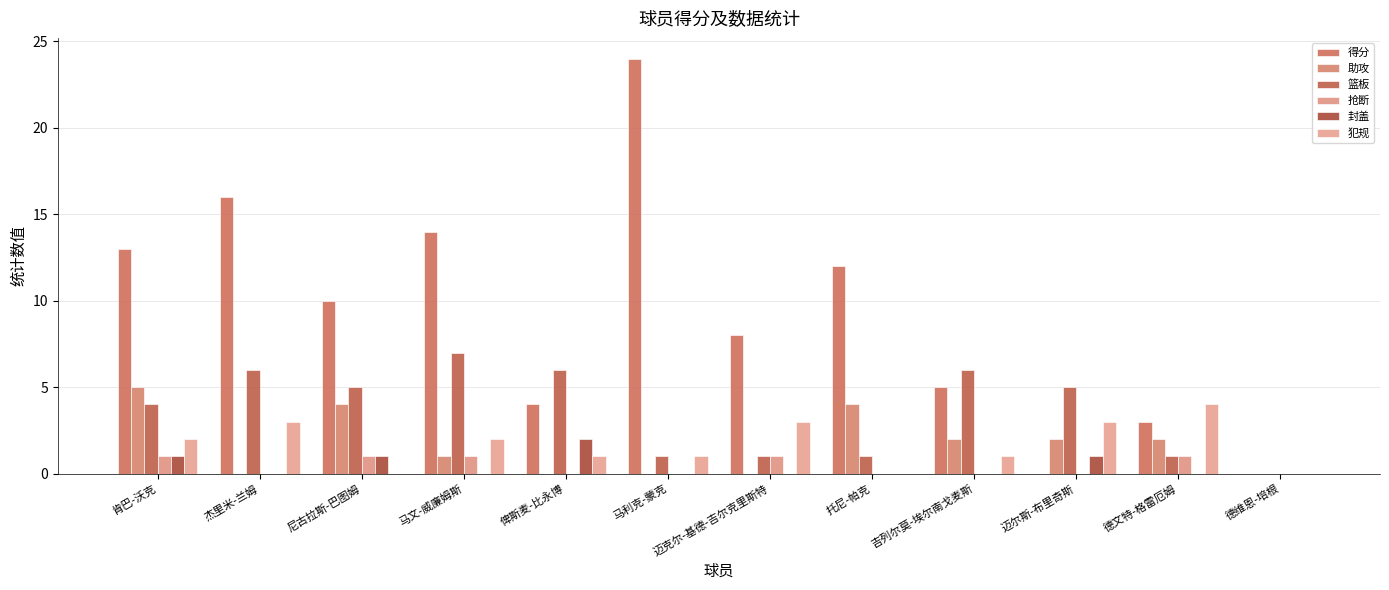

How many categories are shown in the chart?

12